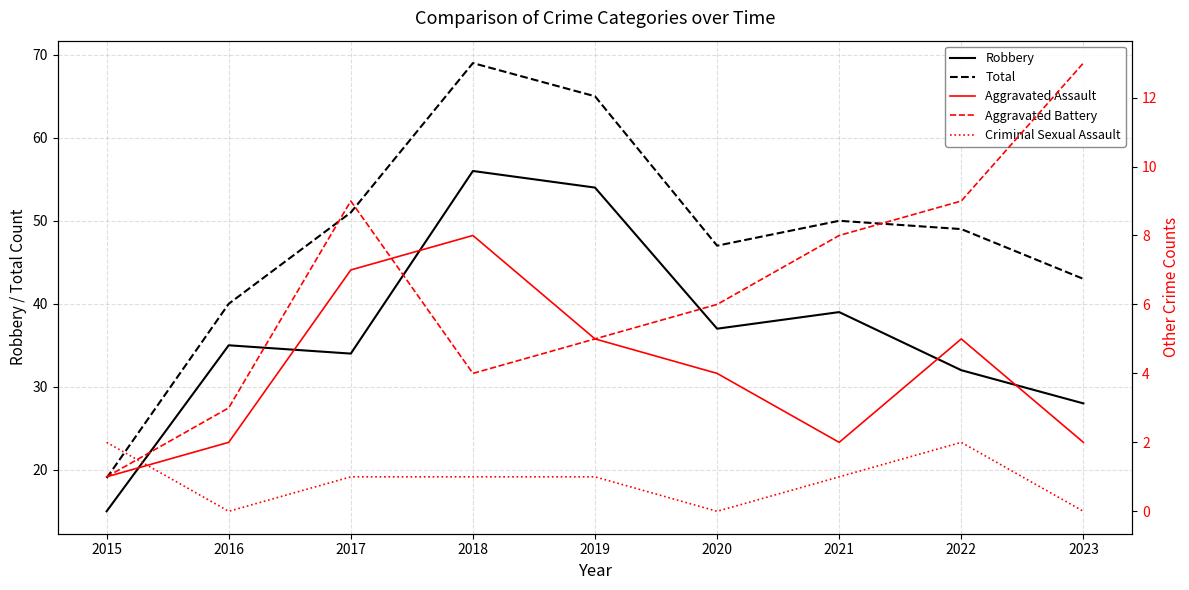

Which has a higher value, 2016 or 2022?

2016